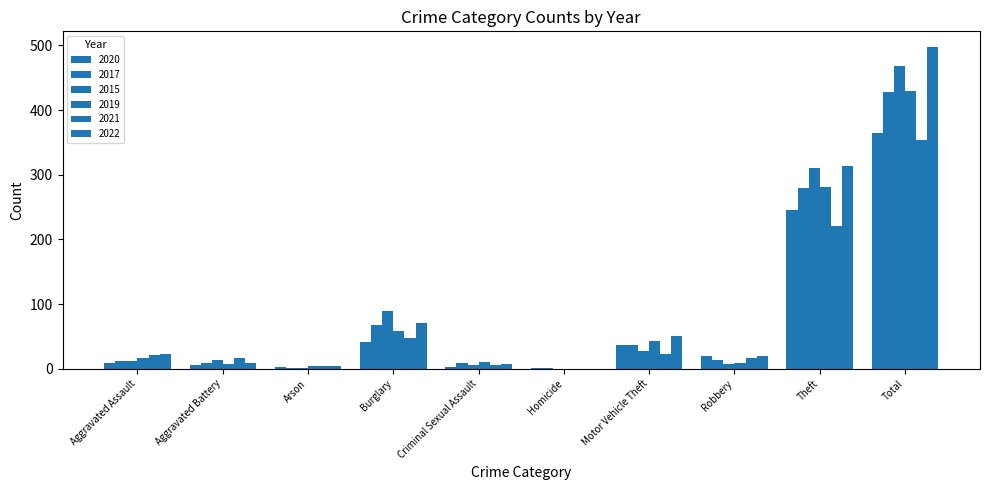

What is the value of the 2021 bar at the 4th from the left?

47